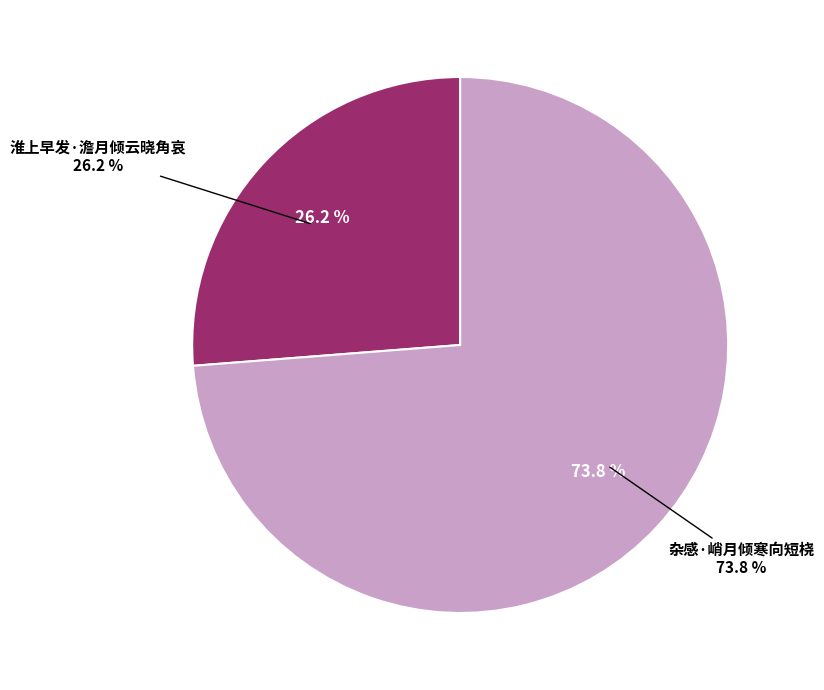

Do 杂感·峭月倾寒向短桡 and 淮上早发·澹月倾云晓角哀 together represent more than half of the pie?

Yes